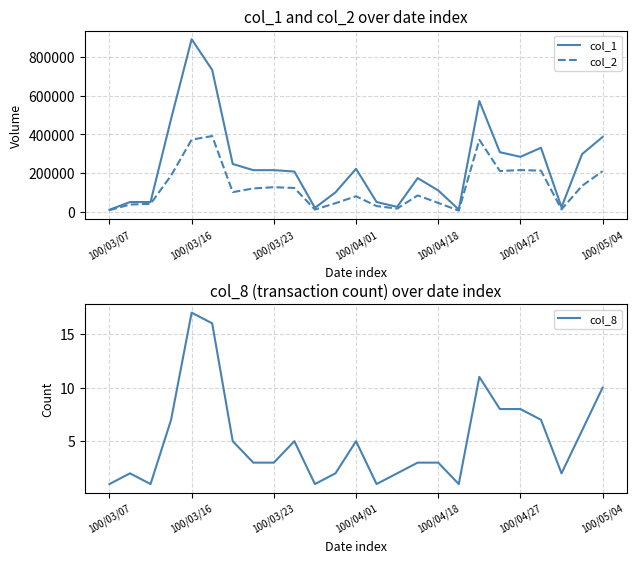

At how many categories does at least one series exceed 243619?

10